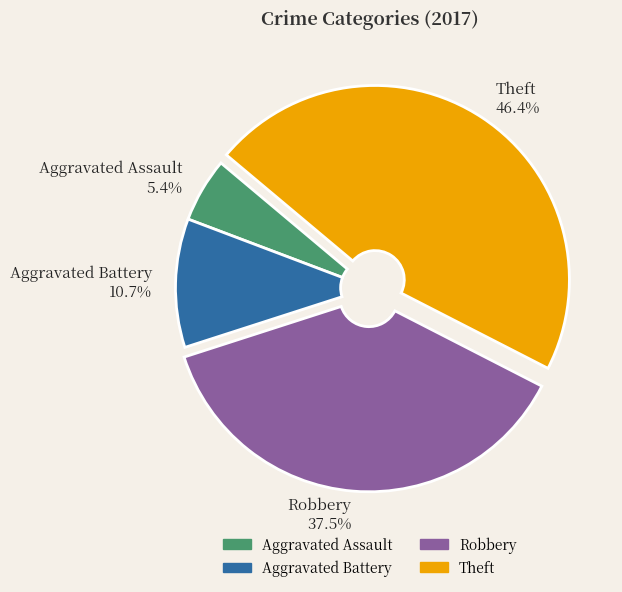

Which has a higher value, Aggravated Assault or Robbery?

Robbery